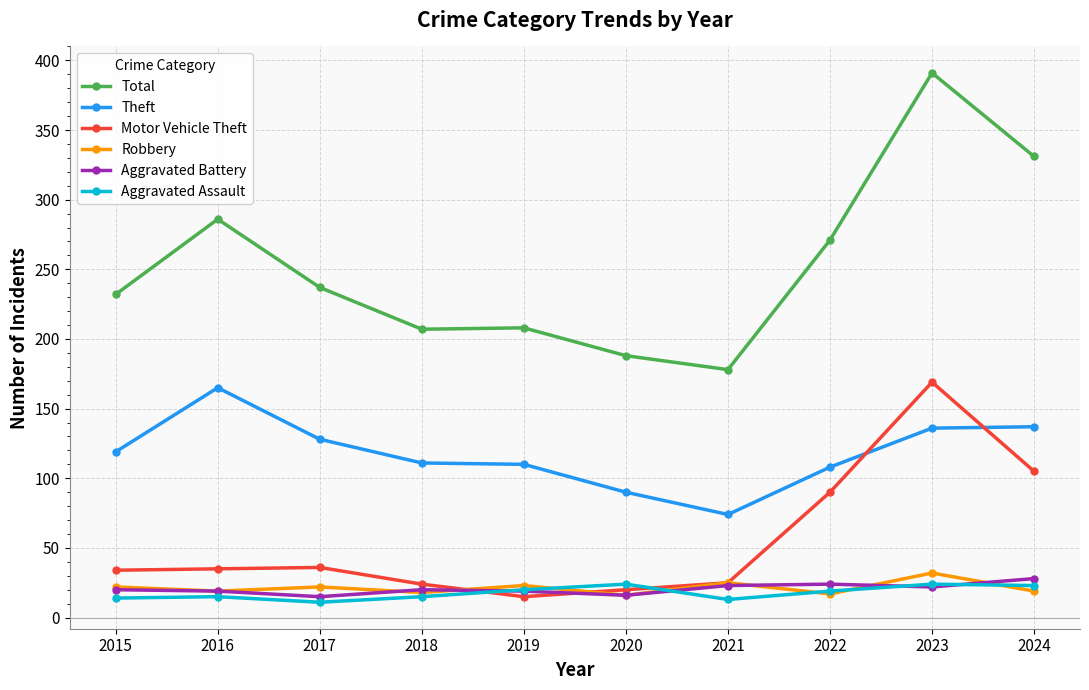

List the series in order of their peak value, highest first.

Total, Motor Vehicle Theft, Theft, Robbery, Aggravated Battery, Aggravated Assault